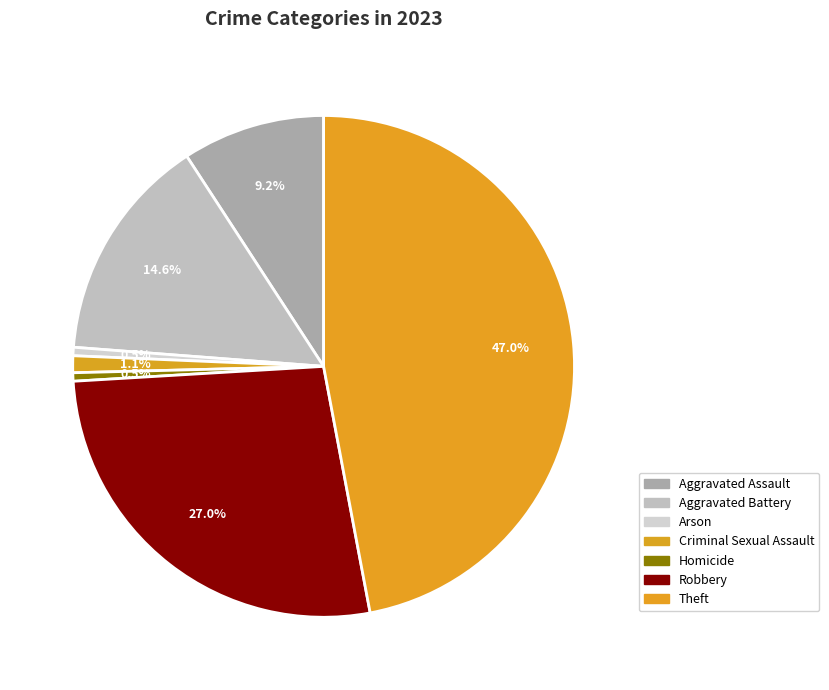

Is there any slice that represents more than half of the pie?

No